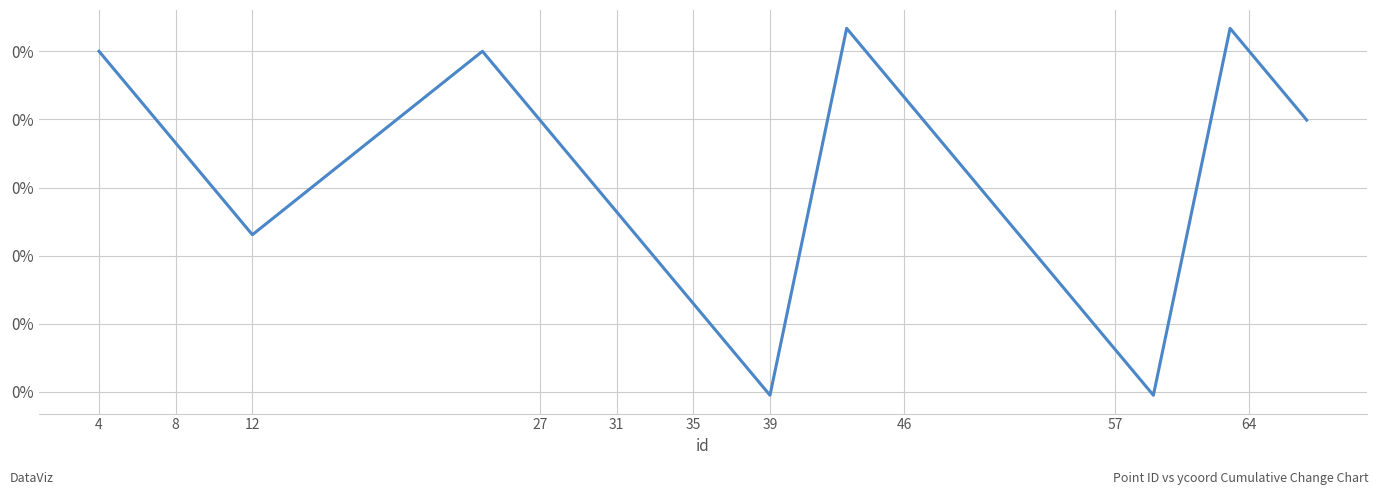

Is this an area chart (filled region under the line)?

No